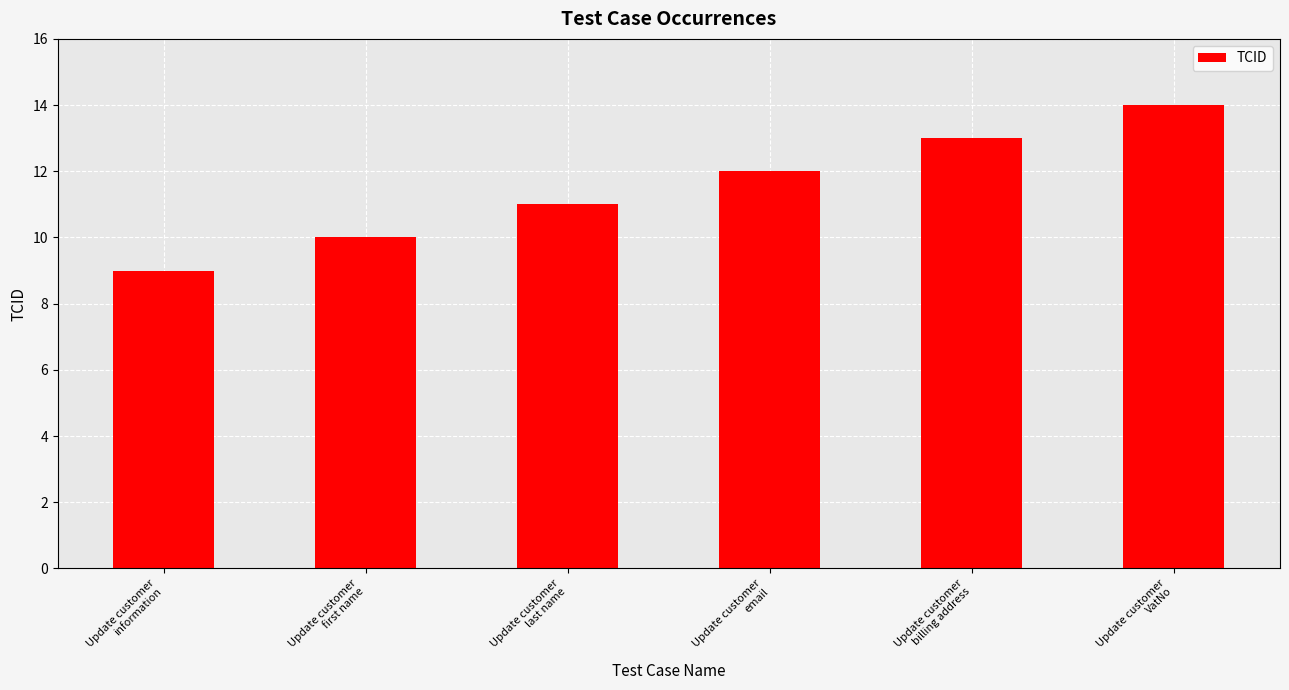

Are the bars grouped side by side (vs. stacked)?

No